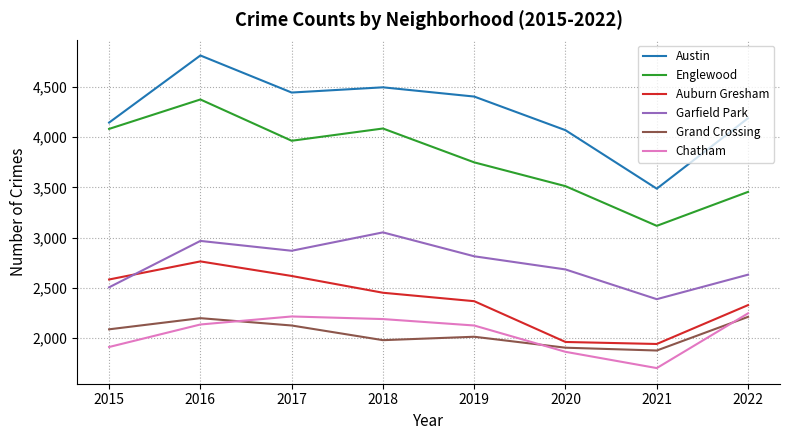

How many lines are shown in the chart?

6